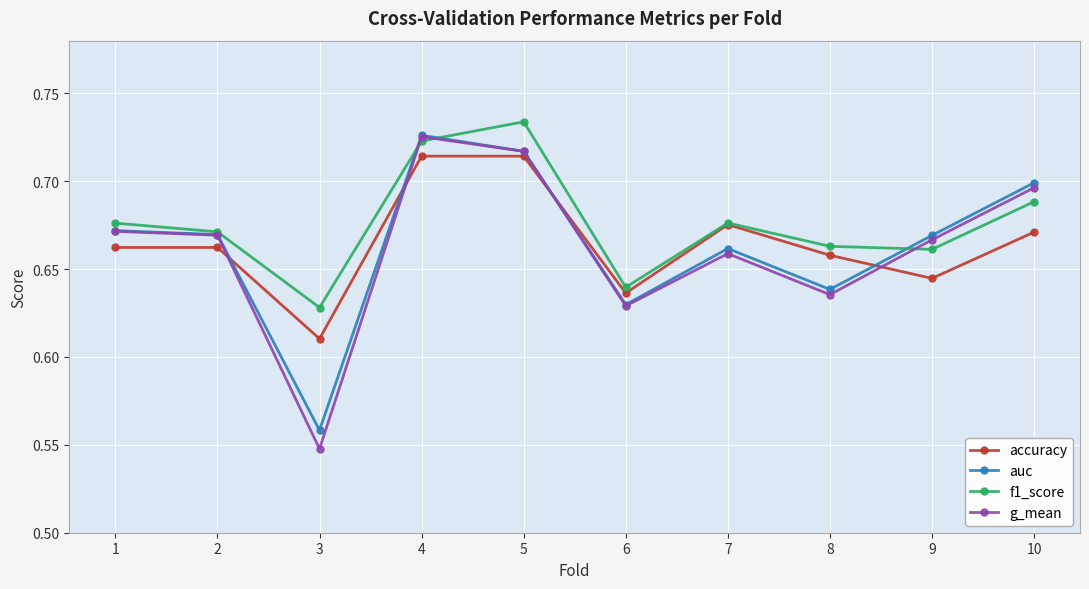

What is the difference between the maximum and minimum values in the accuracy series?

0.1